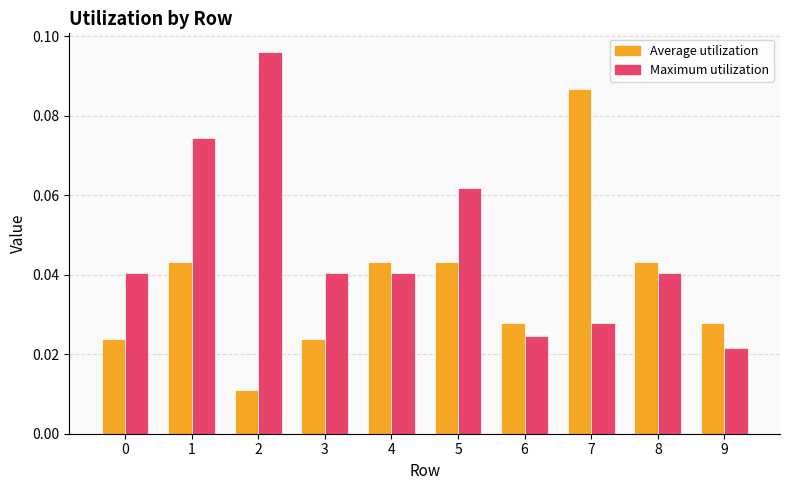

Which series has the largest total across all categories?

Maximum utilization